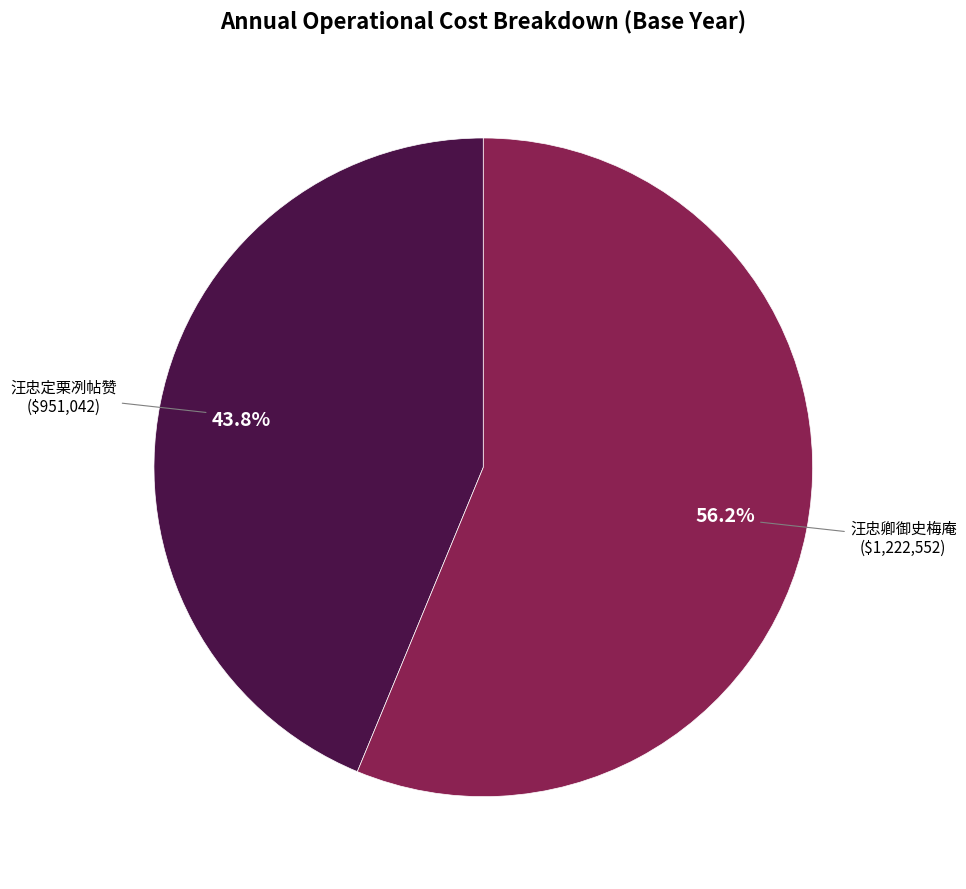

Is there any slice that represents more than half of the pie?

Yes